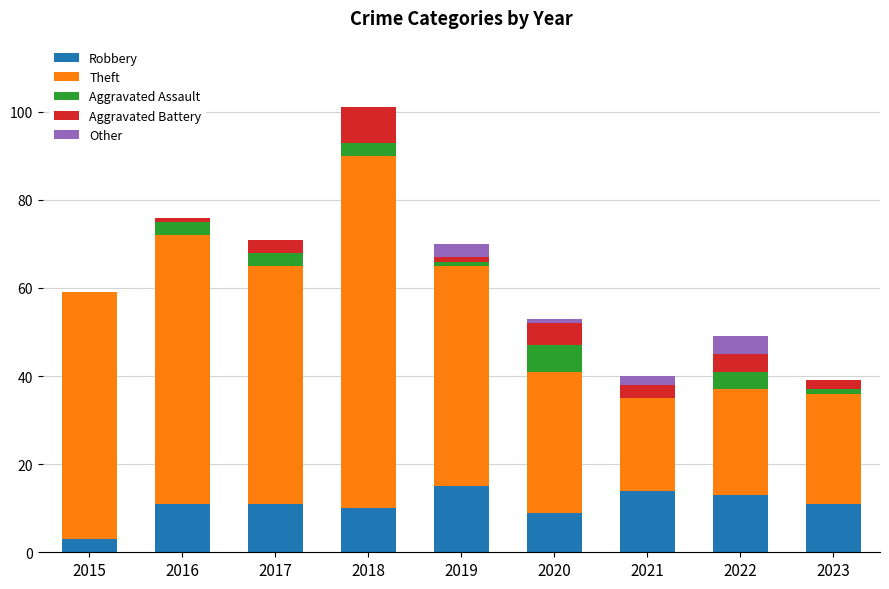

What is the sum of all Robbery values?

97